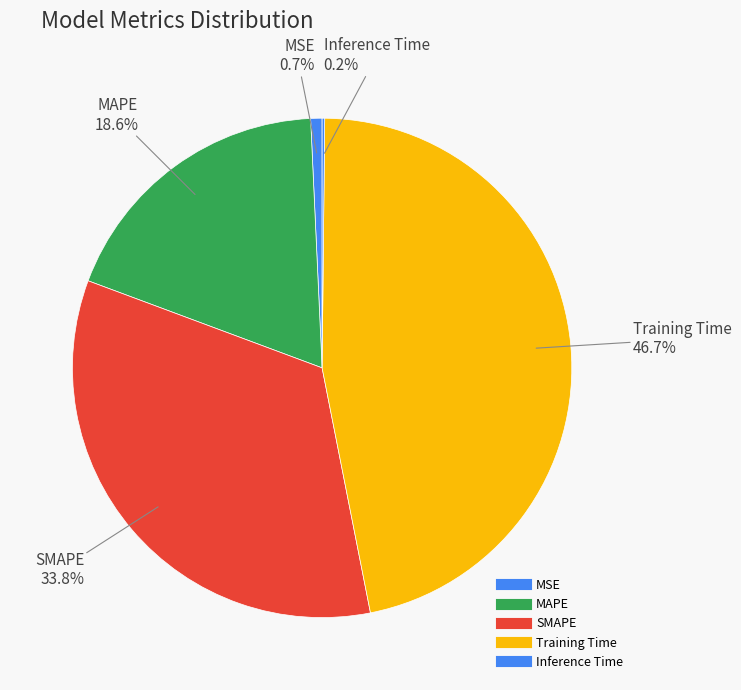

Which has a higher value, Training Time or SMAPE?

Training Time